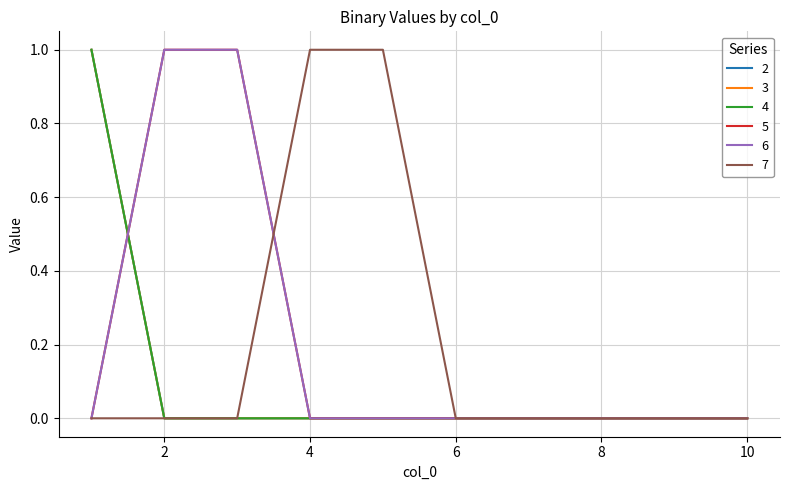

Is this an area chart (filled region under the line)?

No